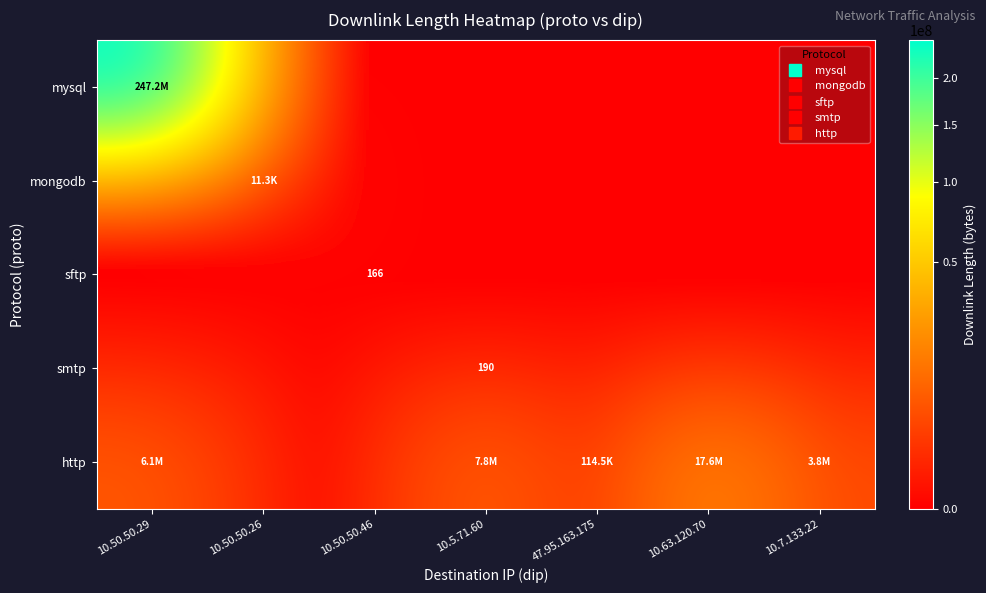

The http series shows 3803382 at 10.7.133.22. True or false?

True